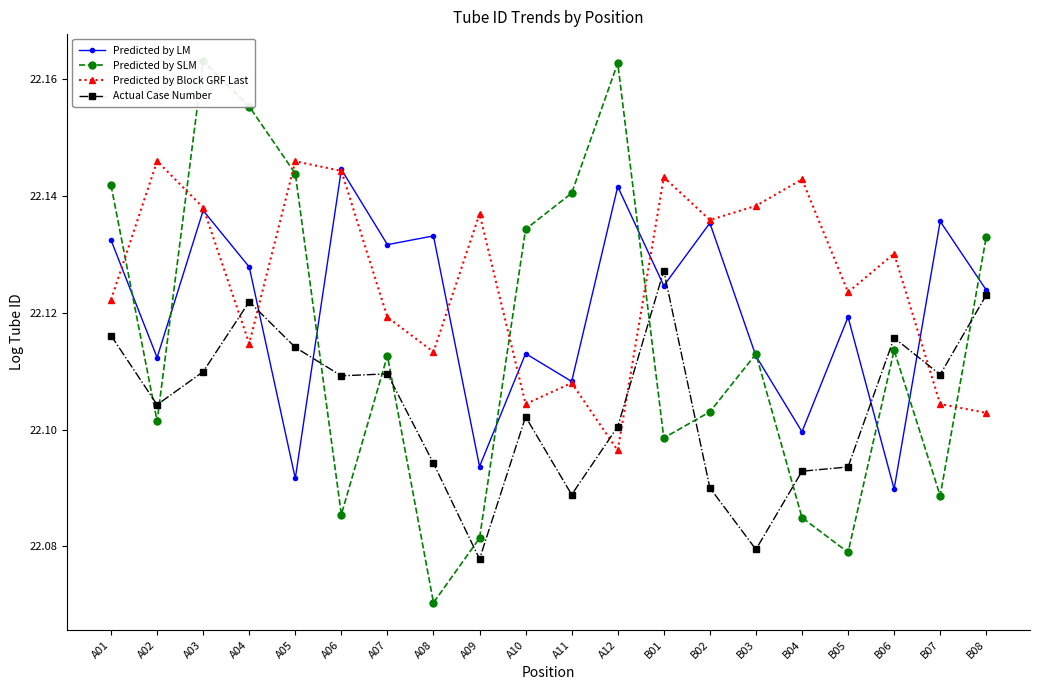

What is the difference between the second highest and minimum values in the Predicted by LM series?

0.1